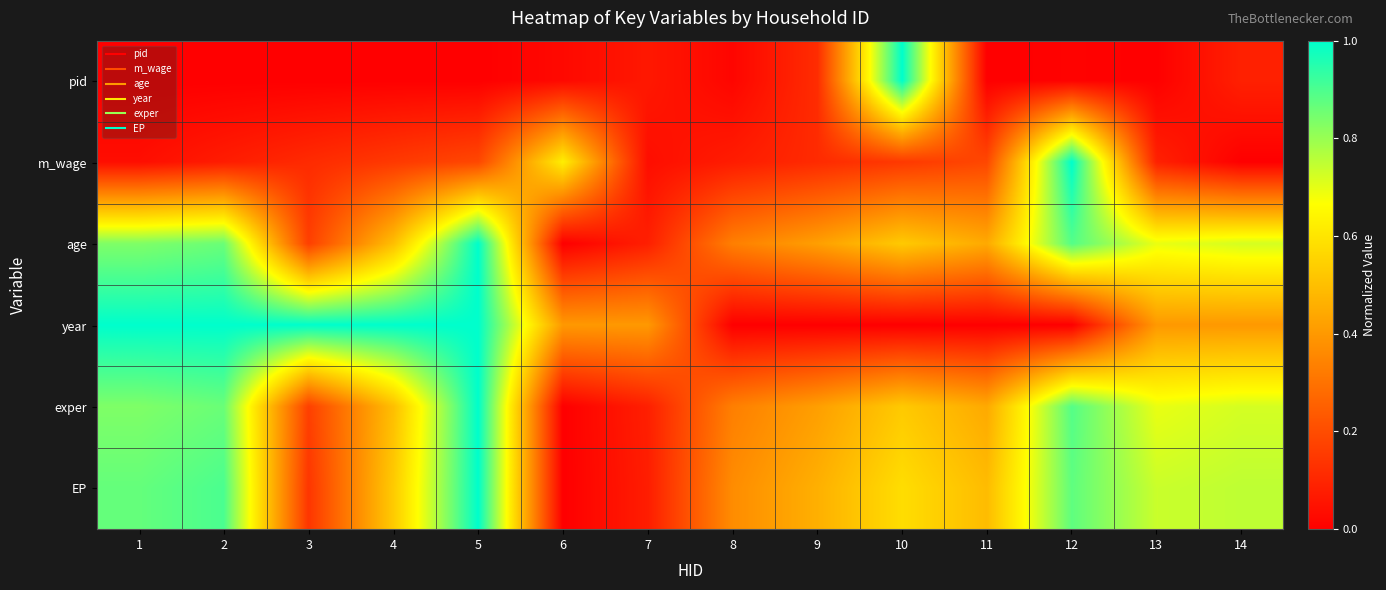

Which series has the largest range (max minus min)?

pid